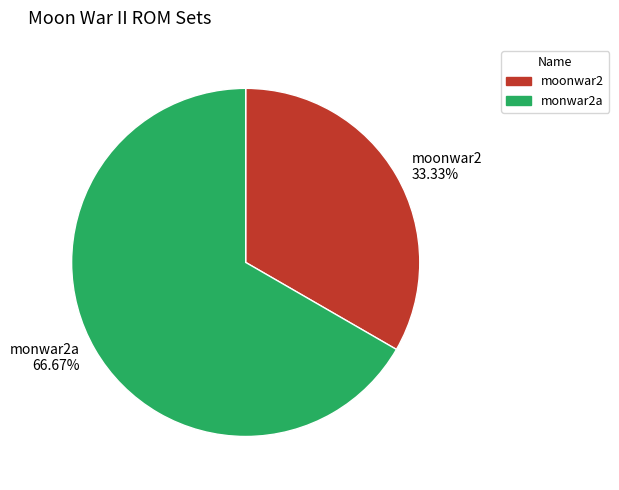

Rank the categories by value from highest to lowest.

monwar2a, moonwar2